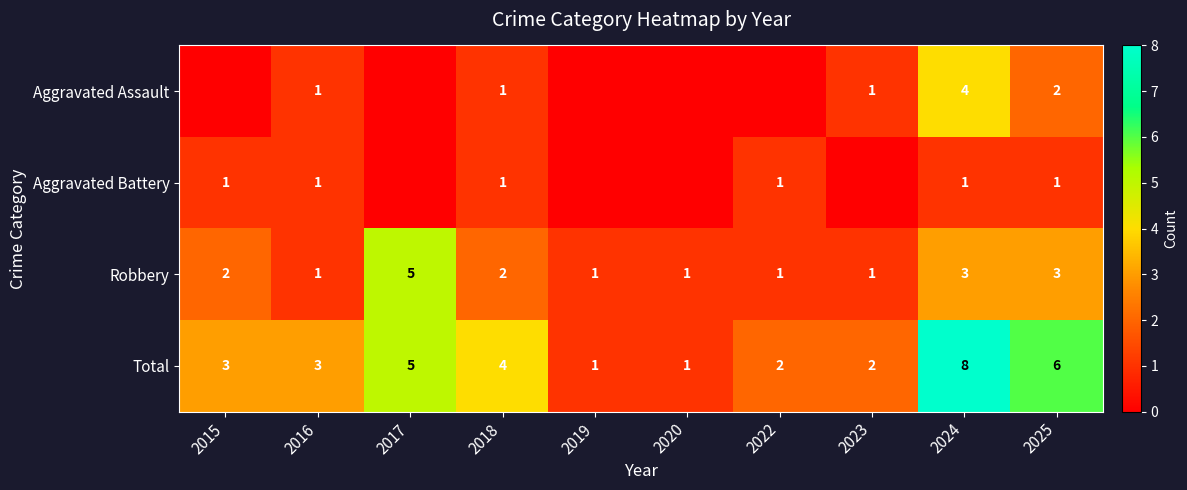

The value of Aggravated Battery at 2022 is 1. True or false?

True